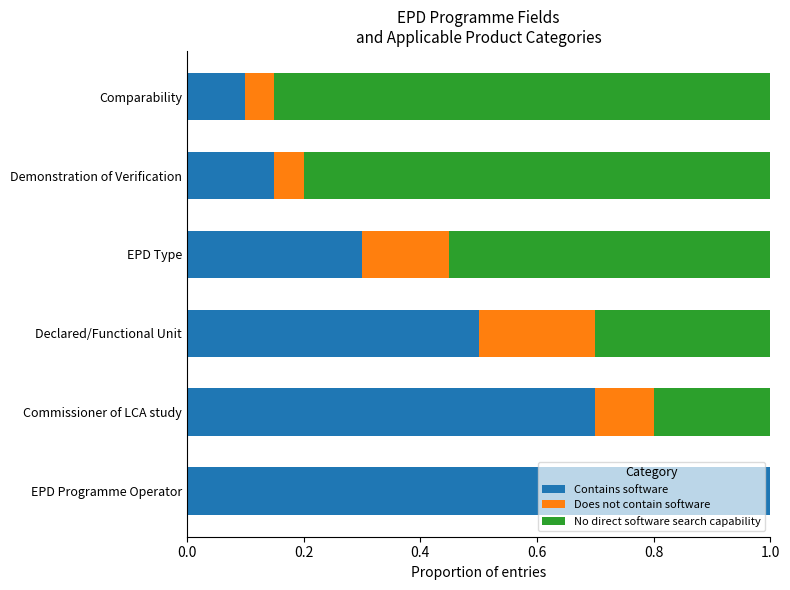

What are all the series names shown in the legend?

Contains software, Does not contain software, No direct software search capability